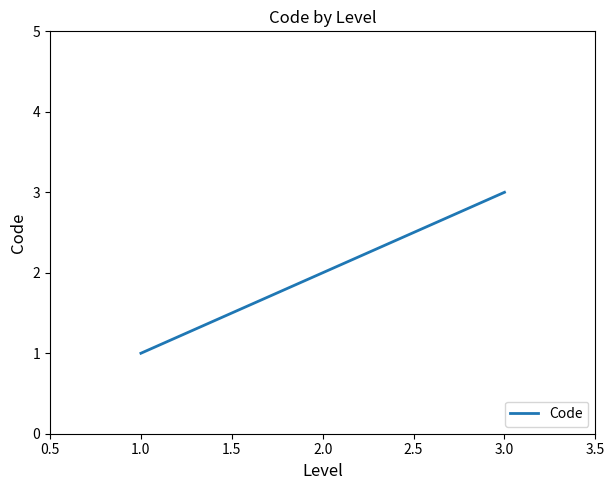

List the labels in order of value, smallest first.

1.0, 2.0, 3.0